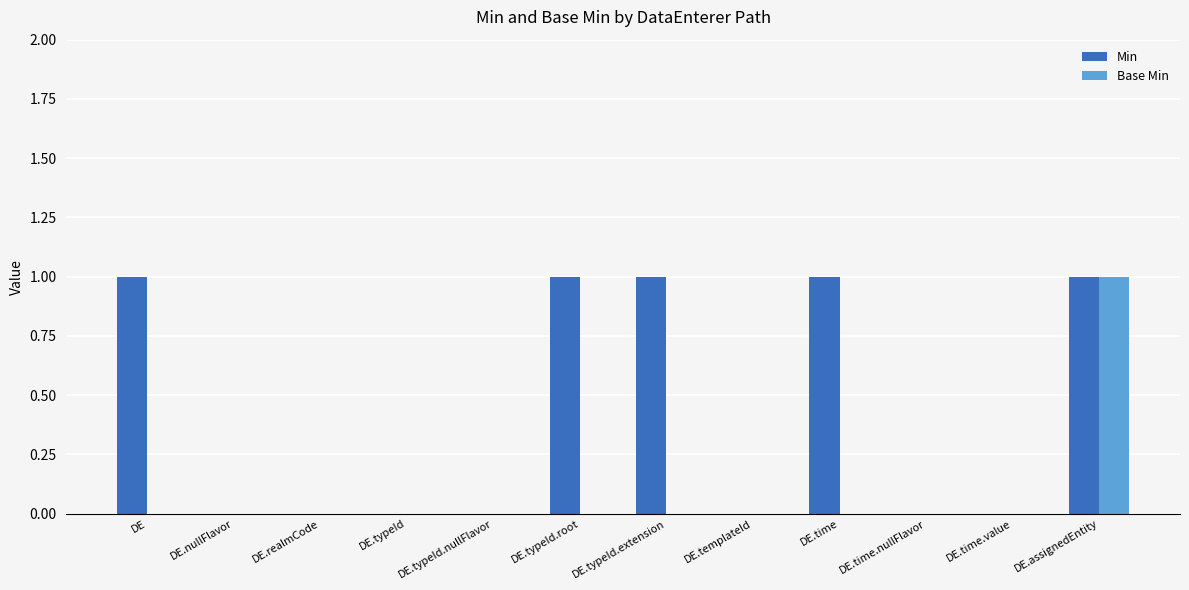

Is it true that Min equals 1 at DE.typeId?

False